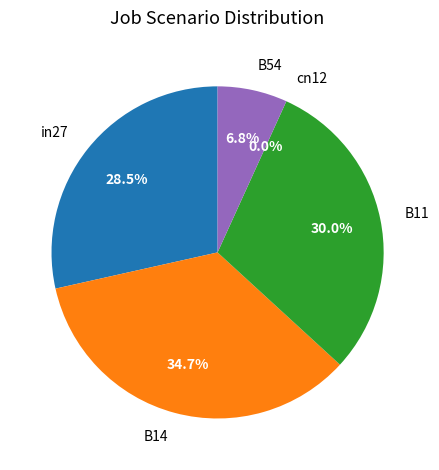

Does cn12 represent more than half of the total?

No